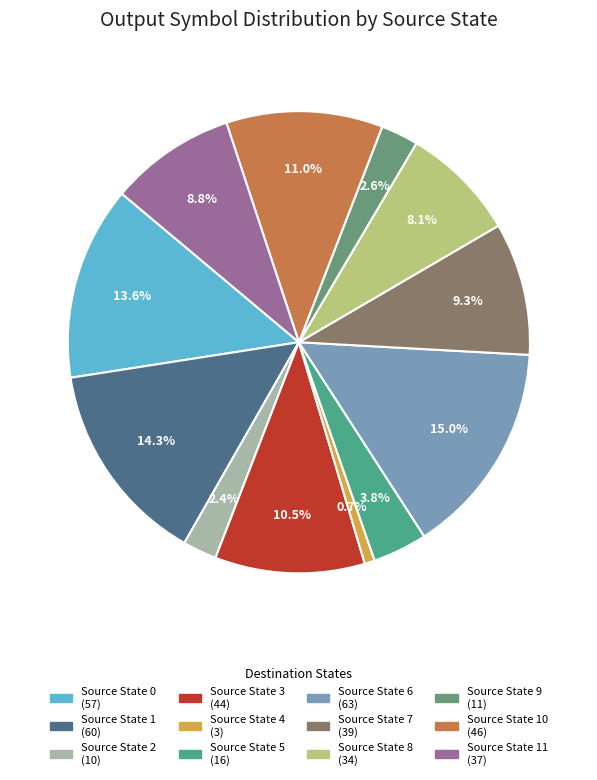

Which category has the smallest portion of the pie?

4